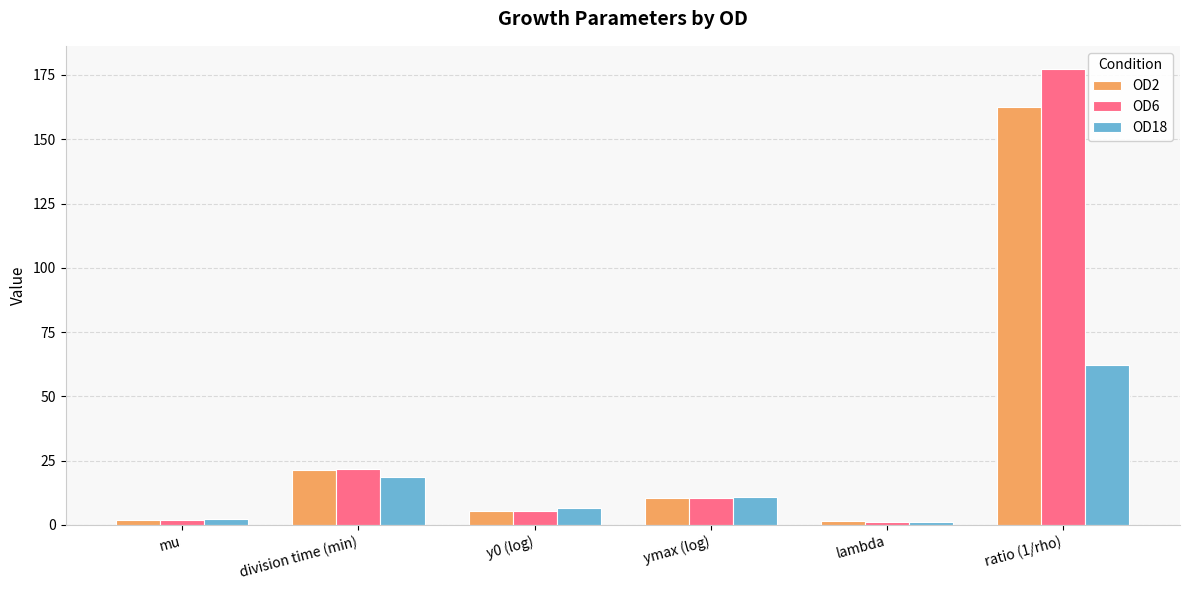

The OD2 series shows 5.2 at y0 (log). True or false?

True